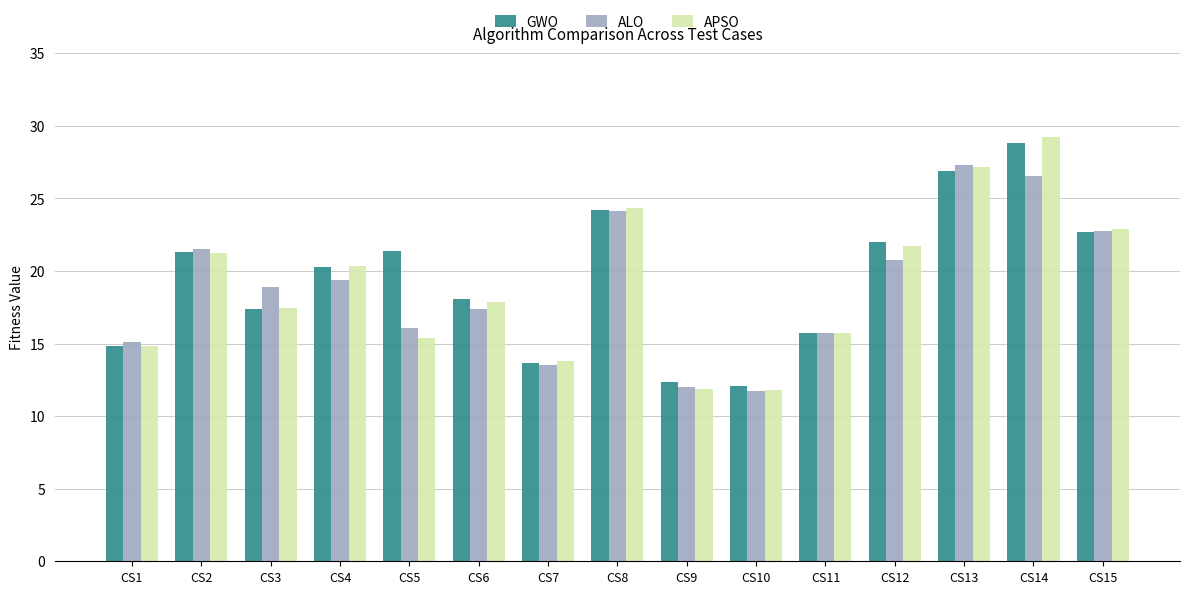

How many bars are there in total?

45